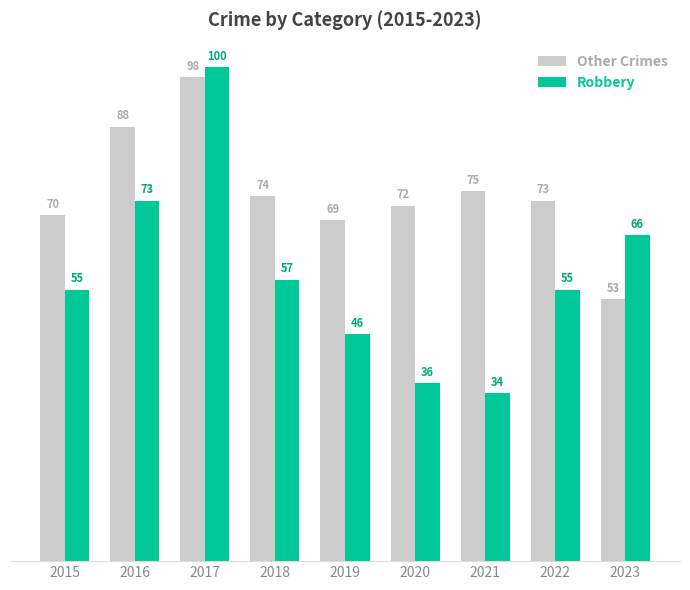

What is the sum of the Robbery values at 2020 and 2022?

91